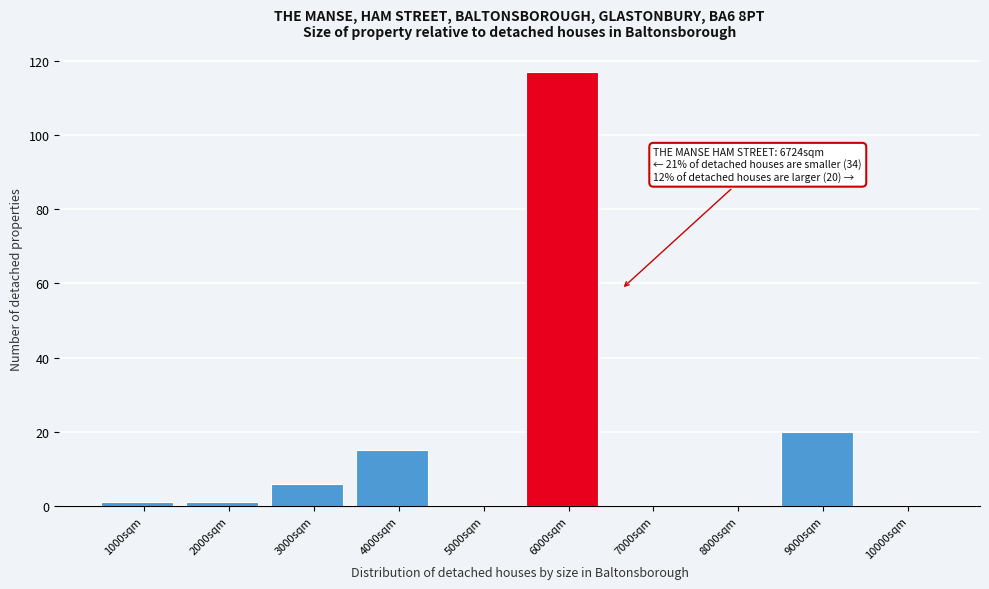

Reading left to right, list all the values displayed in this chart.

1000sqm=1	2000sqm=1	3000sqm=6	4000sqm=15	5000sqm=0	6000sqm=117	7000sqm=0	8000sqm=0	9000sqm=20	10000sqm=0